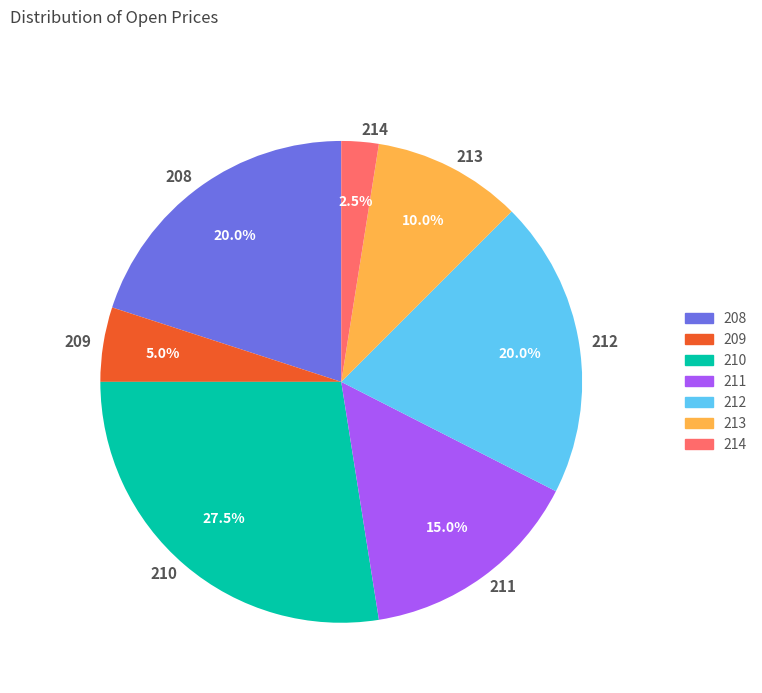

Does 212 account for over 50% of the chart?

No